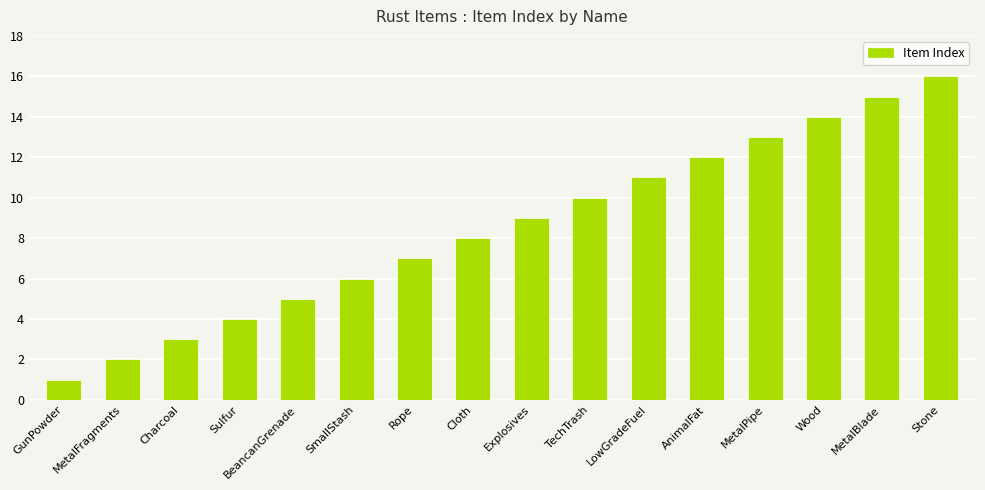

What is the value of the 9th bar from the left?

9